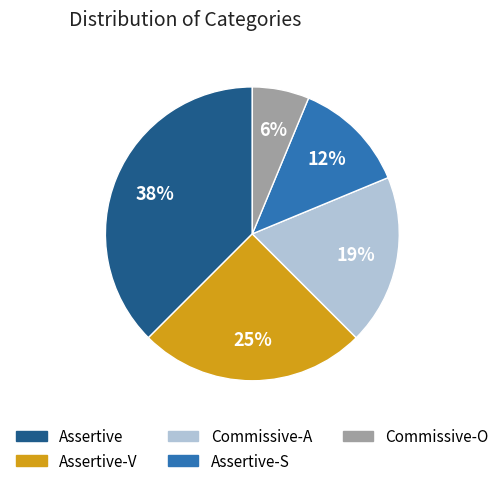

To the nearest percent, what is the average slice percentage?

20%